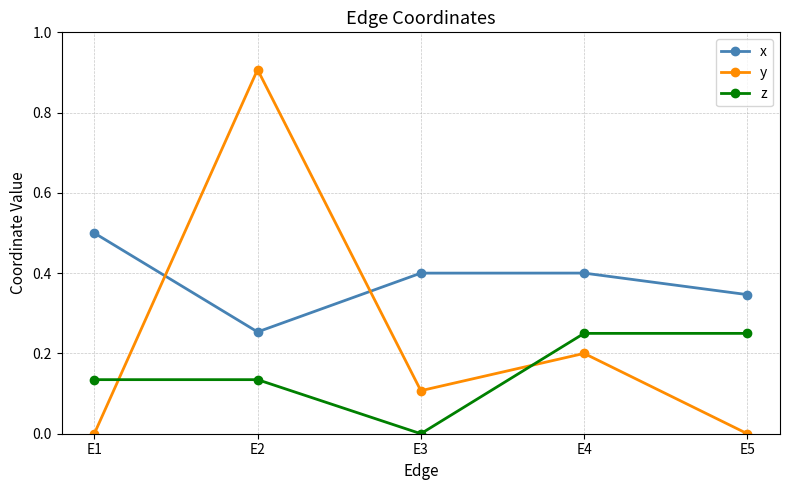

At which label does z reach its minimum?

E3